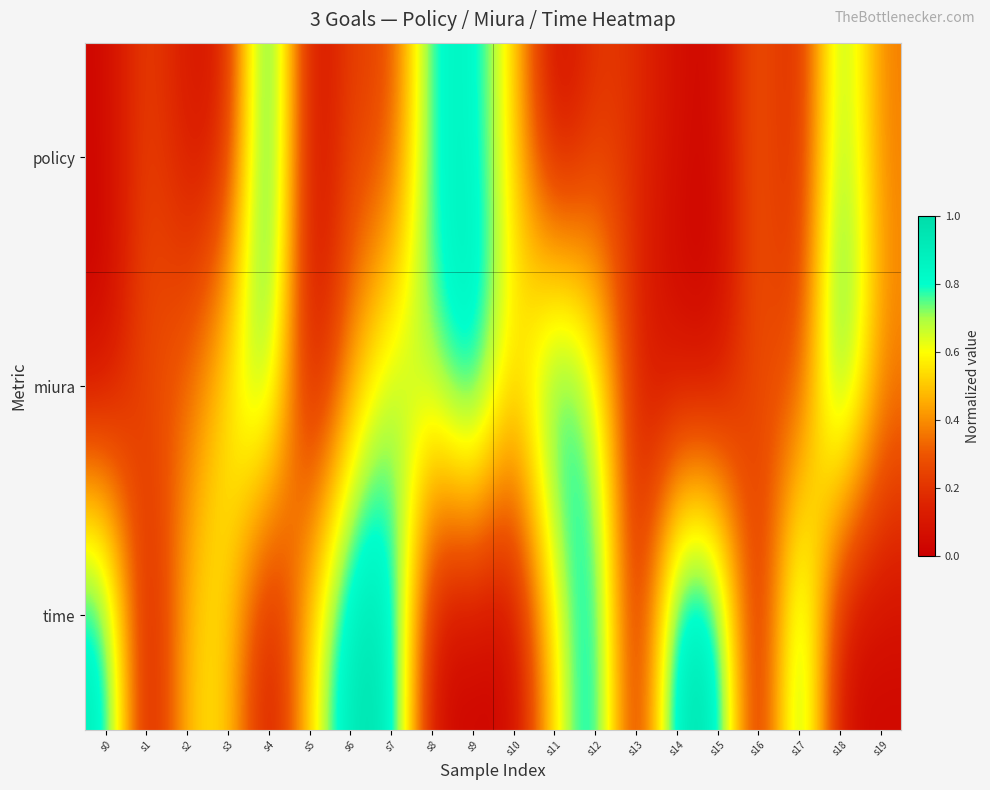

Which label corresponds to the largest value in the chart?

s14